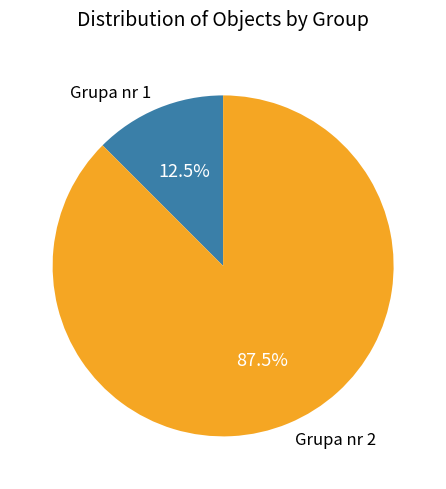

Does any single category account for the majority?

Yes